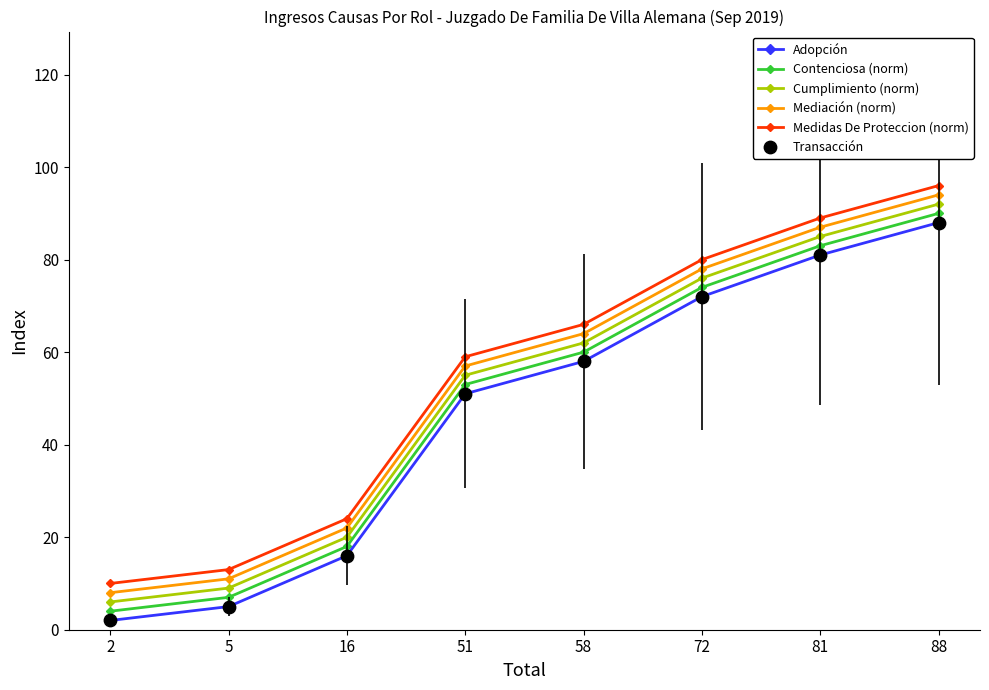

Which series has the largest total across all categories?

Medidas De Proteccion (norm)